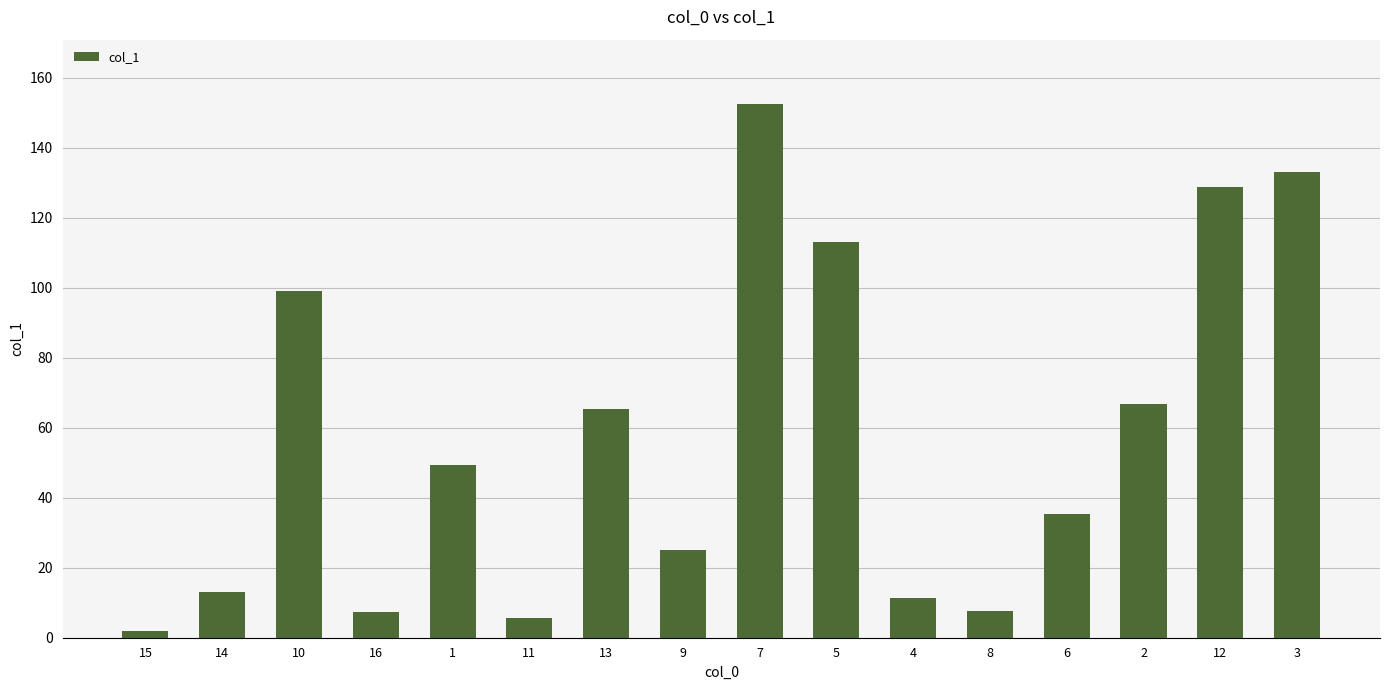

What is the change in value from 11 to 8?

+2.0